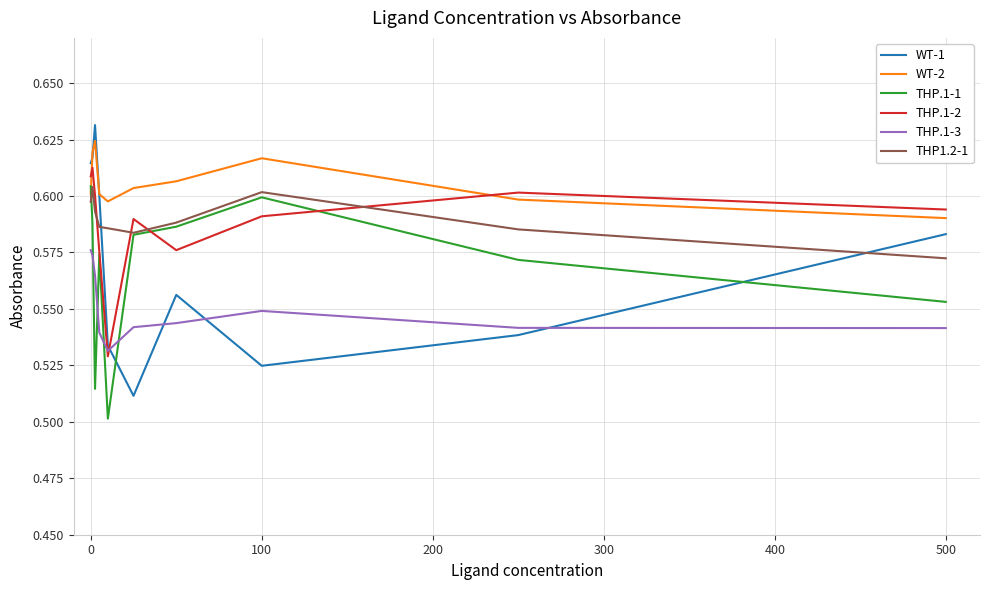

Which series has the largest range (max minus min)?

WT-1